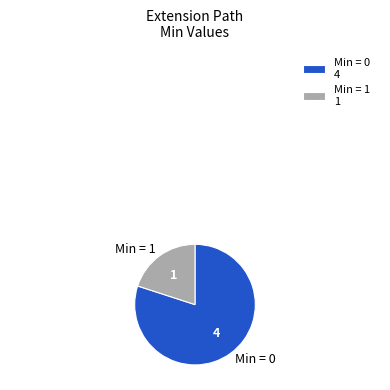

True or false: Min = 0 accounts for 80% of the total.

True